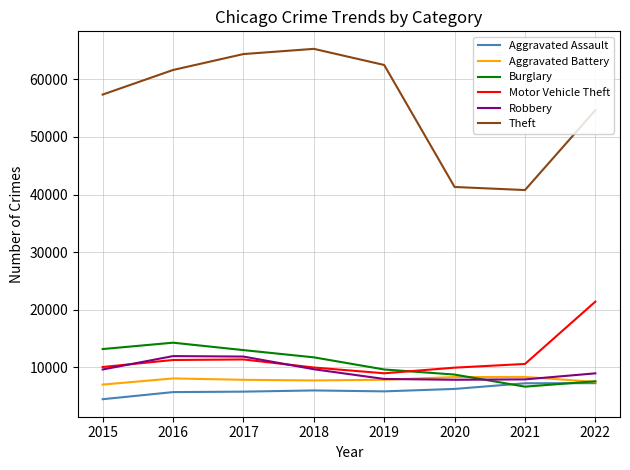

True or false: Aggravated Assault has a value of 7243 at 2021.

True